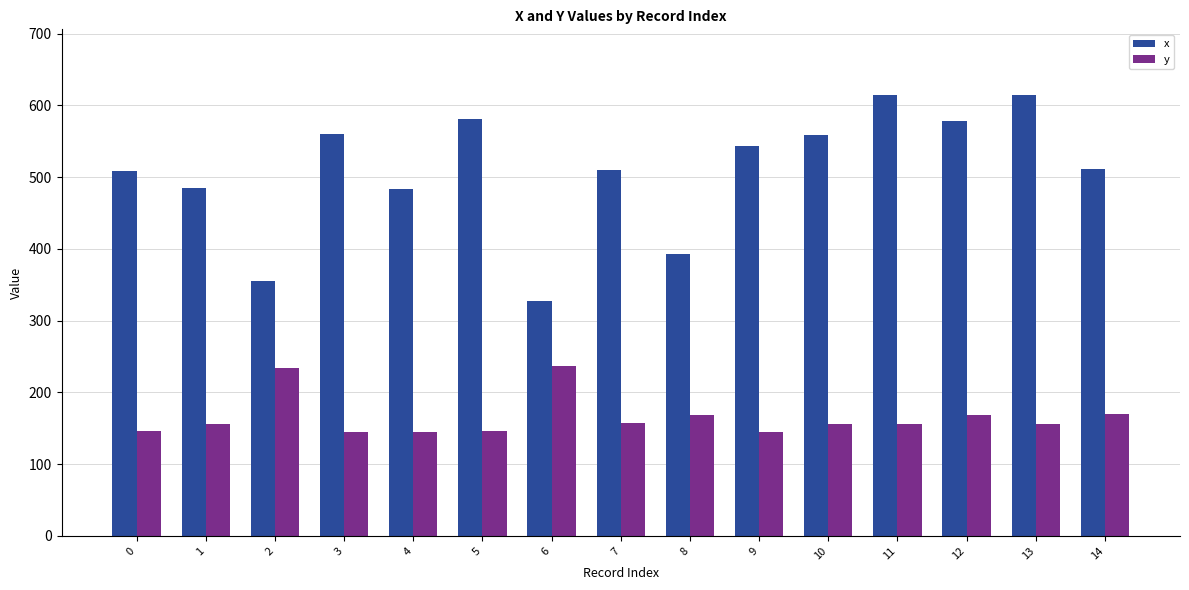

Which series changed the most between 8 and 12?

x